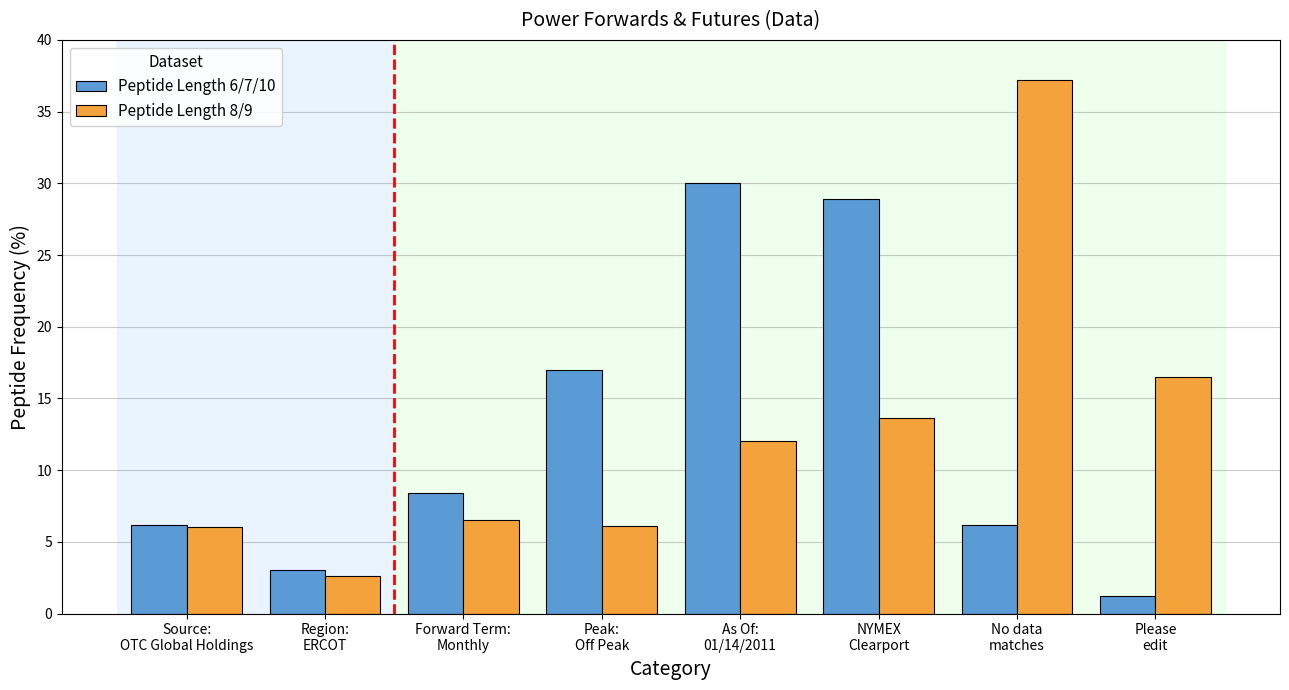

What is the label of the 3rd bar from the left?

Forward Term:
Monthly